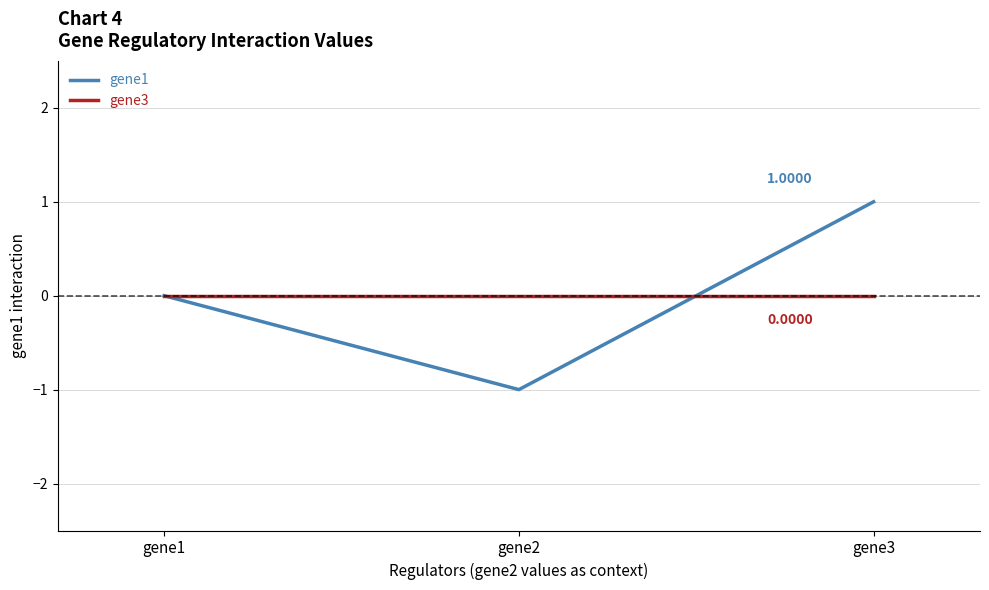

List the series in order of their peak value, lowest first.

gene3, gene1